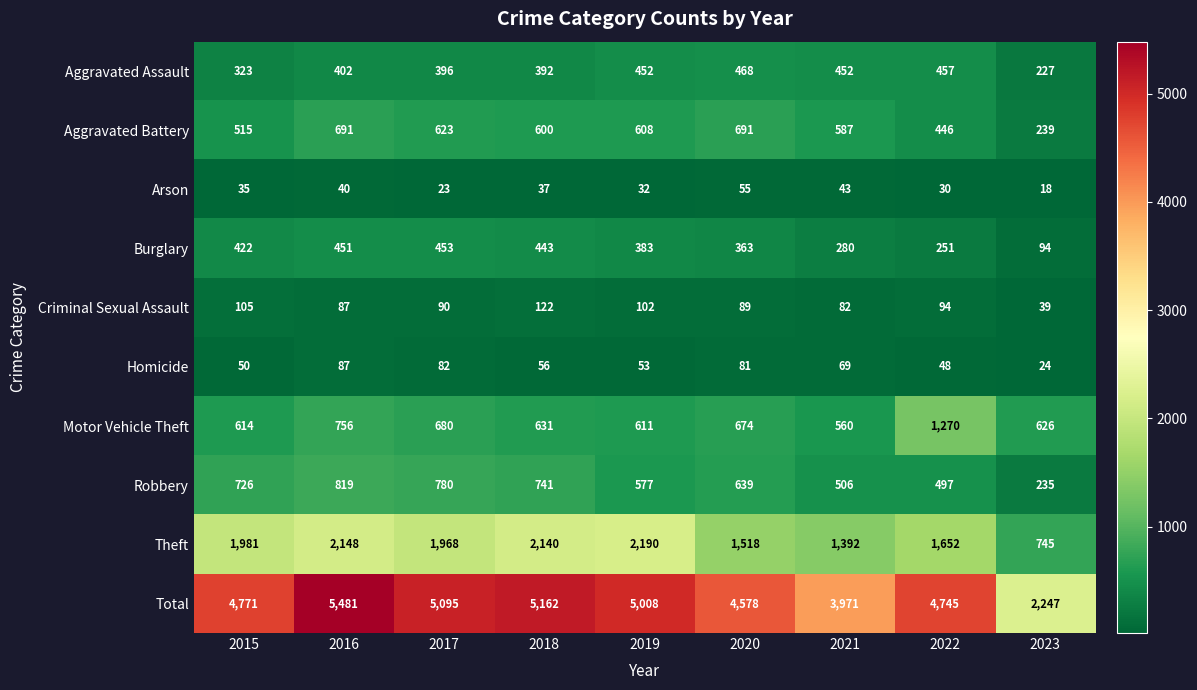

What is the minimum value for Arson?

18